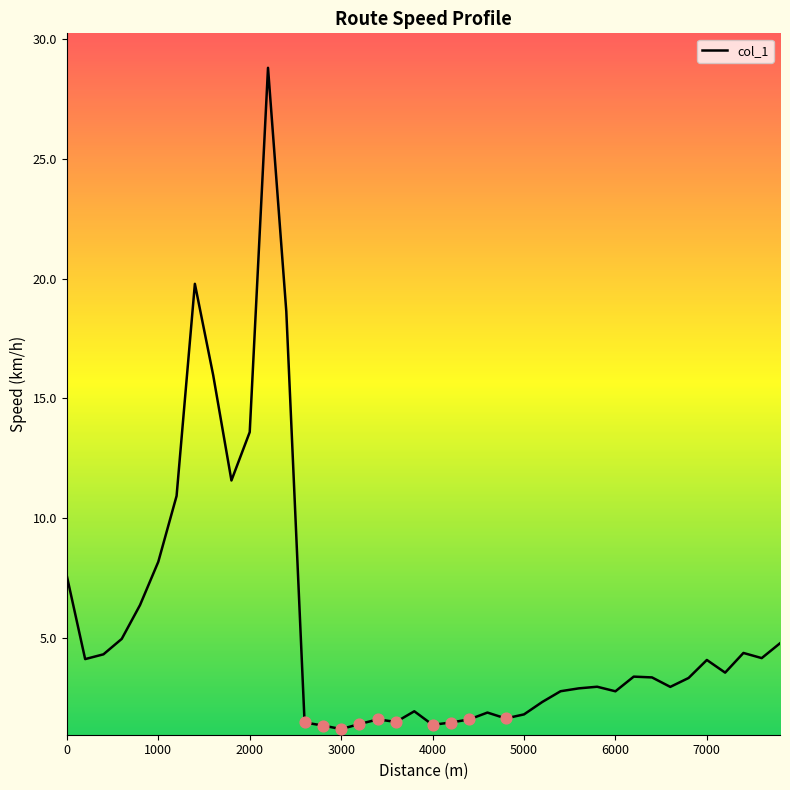

What is the difference between the maximum and minimum values?

27.6